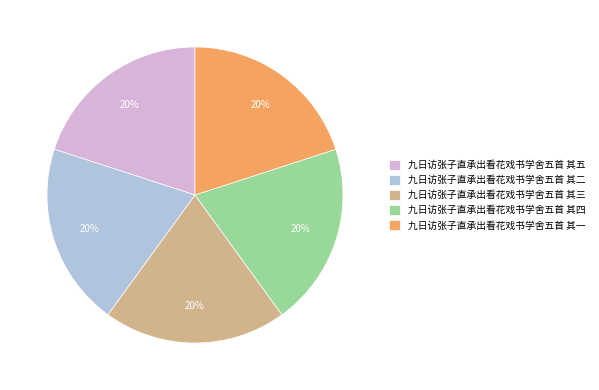

Is the sum of 九日访张子直承出看花戏书学舍五首 其五 and 九日访张子直承出看花戏书学舍五首 其三 greater than half?

No